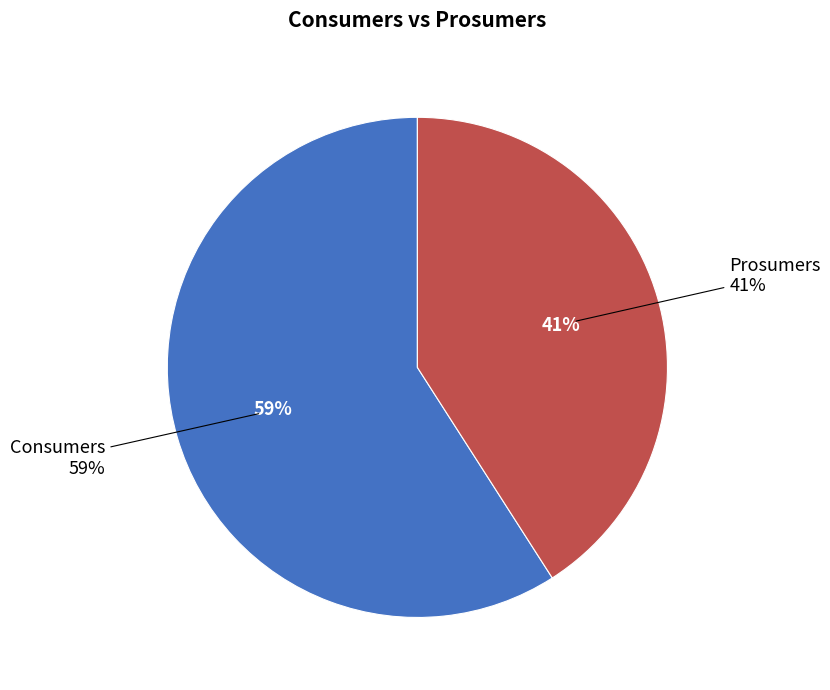

Do Prosumers and Consumers together represent more than half of the pie?

Yes